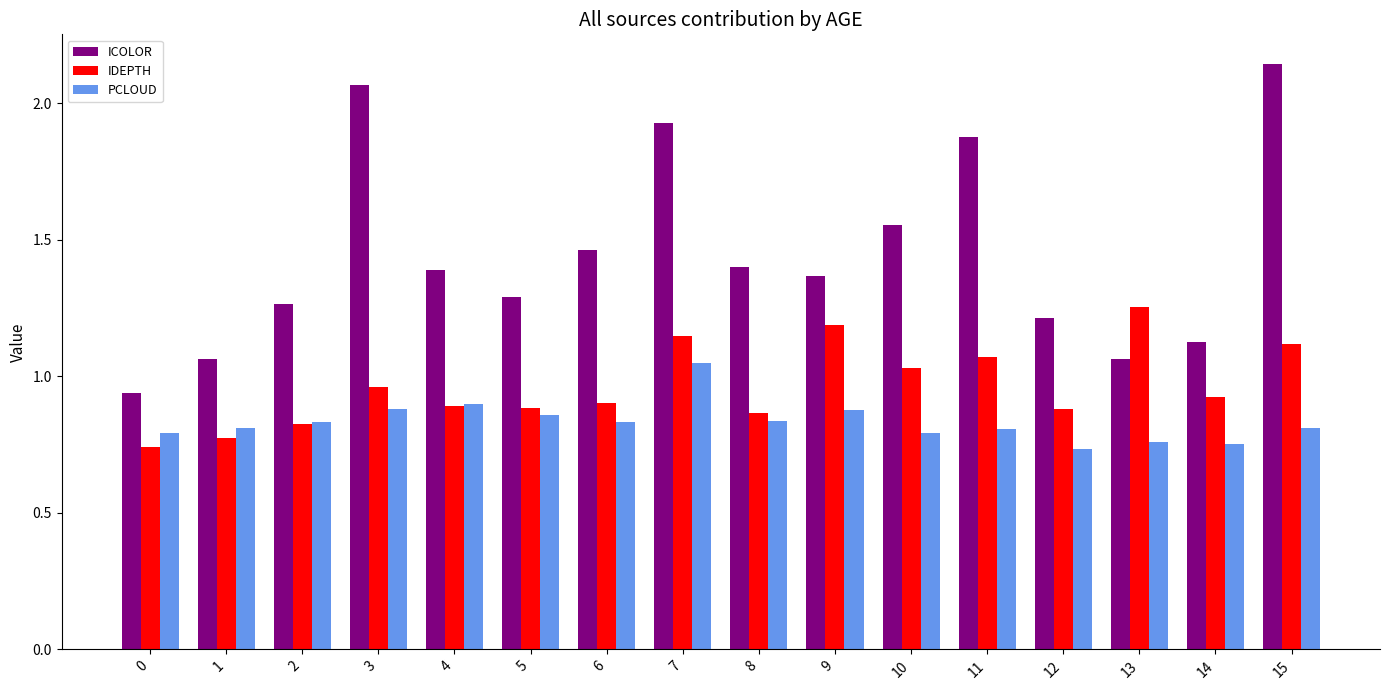

What is the difference between the maximum and minimum values in the IDEPTH series?

0.5